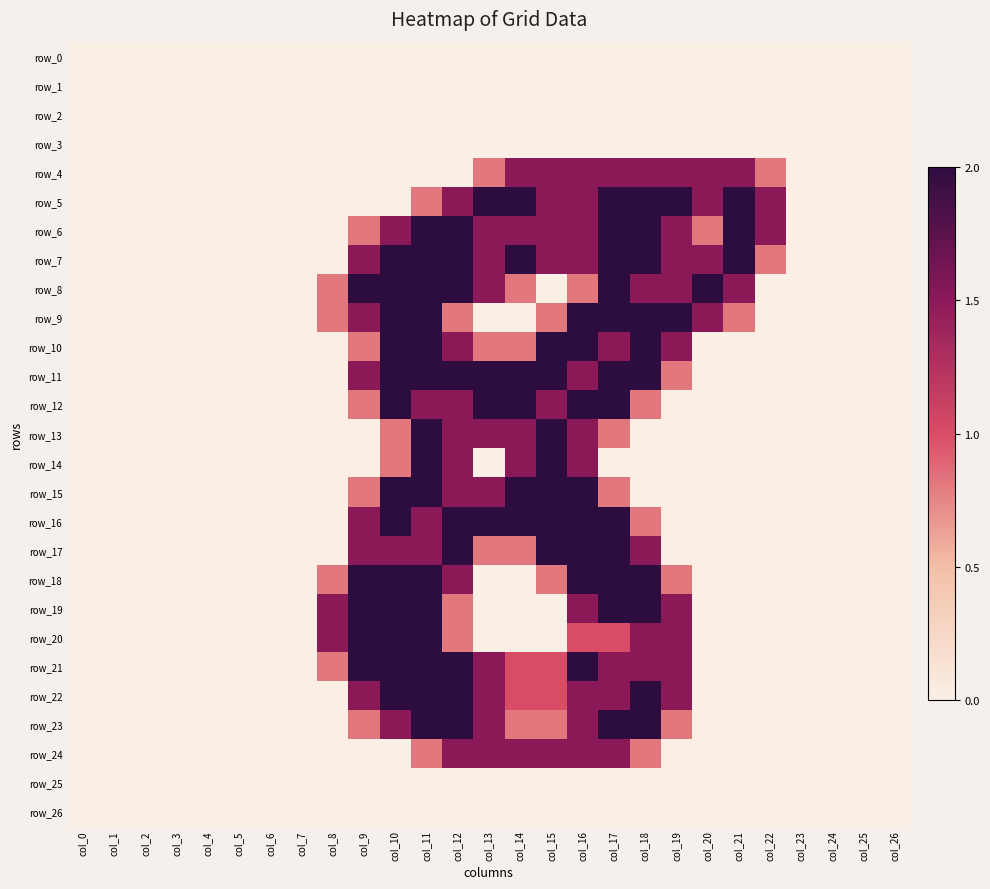

At col_15, list the series in order from smallest to largest.

row_0, row_1, row_2, row_3, row_8, row_19, row_20, row_25, row_26, row_9, row_18, row_23, row_21, row_22, row_4, row_5, row_6, row_7, row_12, row_24, row_10, row_11, row_13, row_14, row_15, row_16, row_17